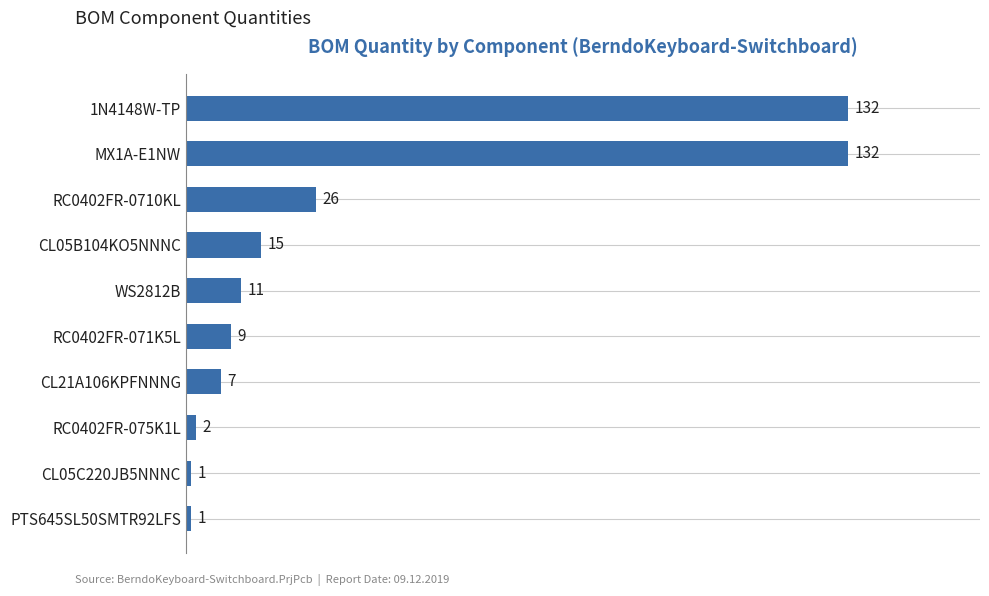

Reading bottom to top, what are all the values shown in this chart?

PTS645SL50SMTR92LFS=1	CL05C220JB5NNNC=1	RC0402FR-075K1L=2	CL21A106KPFNNNG=7	RC0402FR-071K5L=9	WS2812B=11	CL05B104KO5NNNC=15	RC0402FR-0710KL=26	MX1A-E1NW=132	1N4148W-TP=132